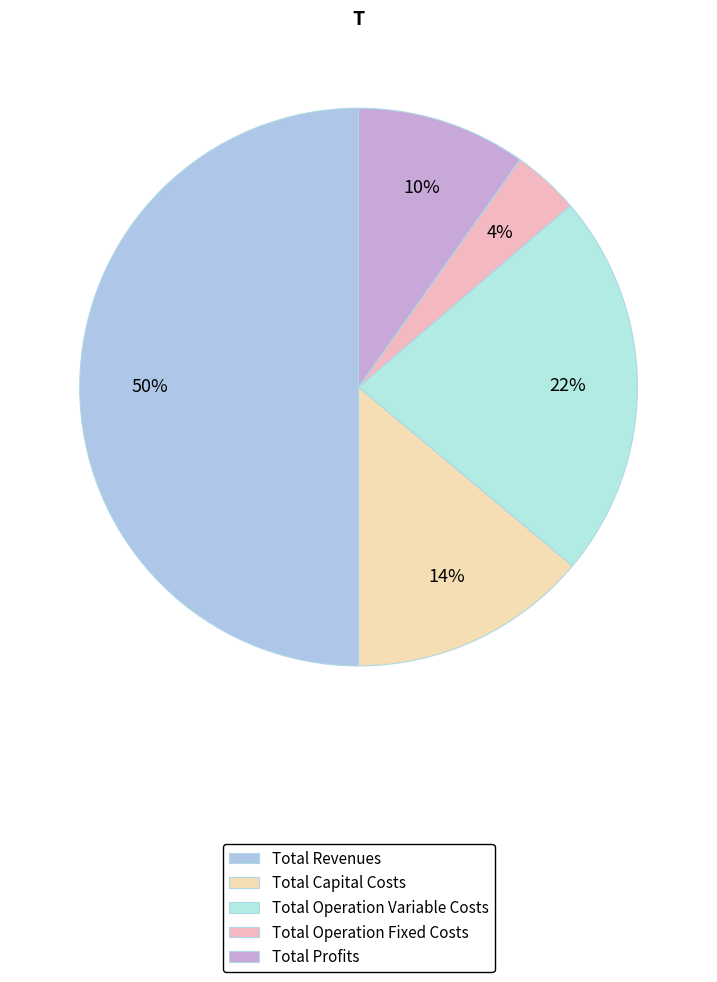

Rank the categories by value from highest to lowest.

Total Revenues, Total Operation Variable Costs, Total Capital Costs, Total Profits, Total Operation Fixed Costs